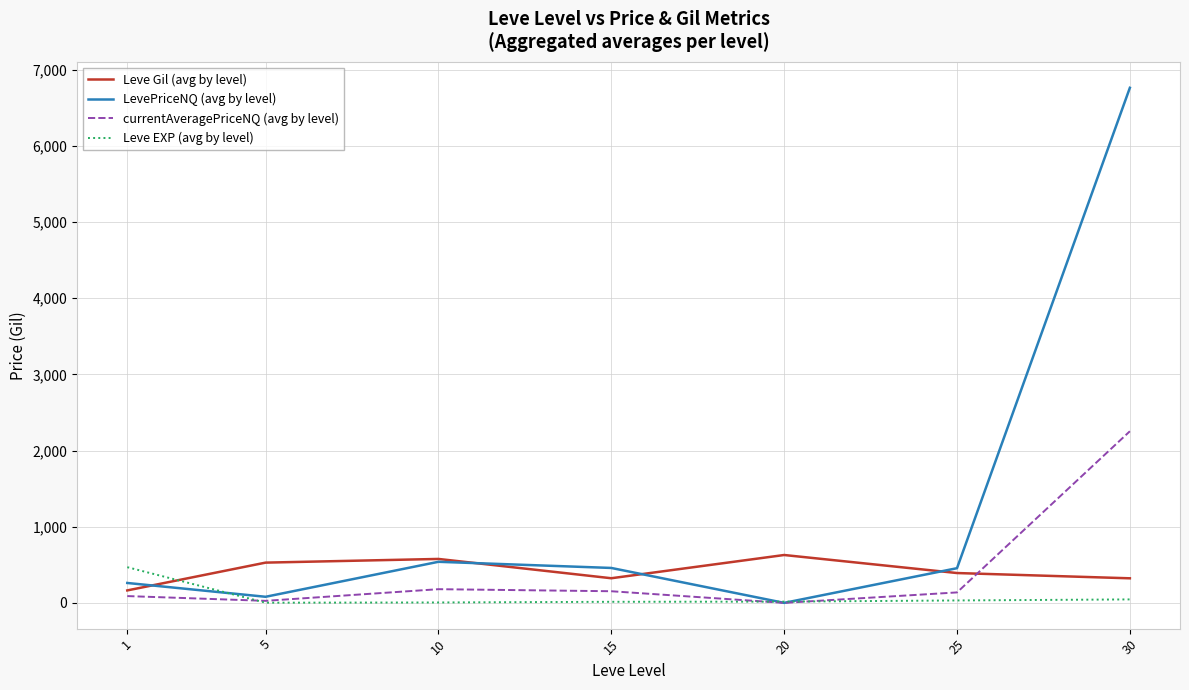

Which series has the largest range (max minus min)?

LevePriceNQ (avg by level)